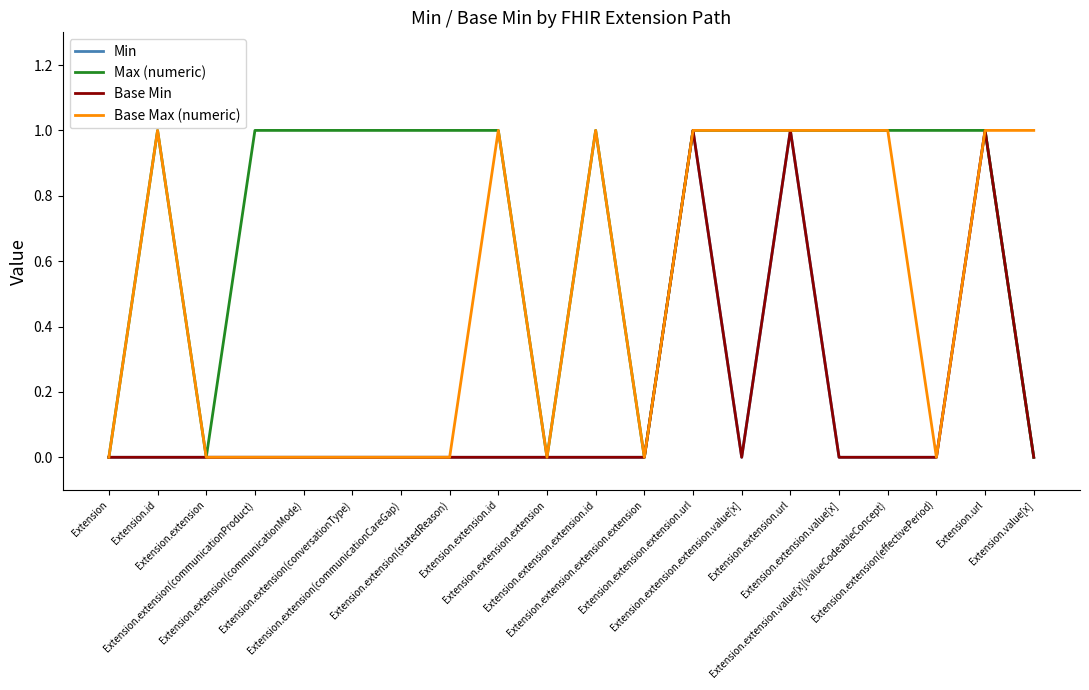

Reading left to right, extract all data points from this chart.

Min: 0	0	0	0	0	0	0	0	0	0	0	0	1	0	1	0	0	0	1	0
Max (numeric): 0	1	0	1	1	1	1	1	1	0	1	0	1	1	1	1	1	1	1	0
Base Min: 0	0	0	0	0	0	0	0	0	0	0	0	1	0	1	0	0	0	1	0
Base Max (numeric): 0	1	0	0	0	0	0	0	1	0	1	0	1	1	1	1	1	0	1	1